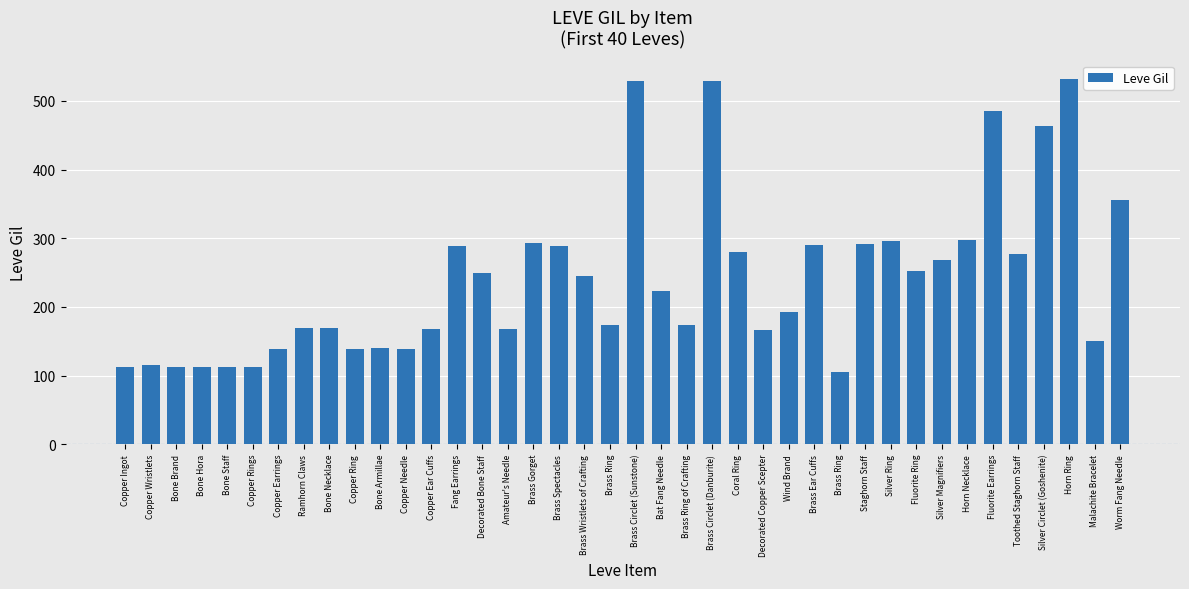

What is the label of the 2nd bar from the left?

Copper Wristlets